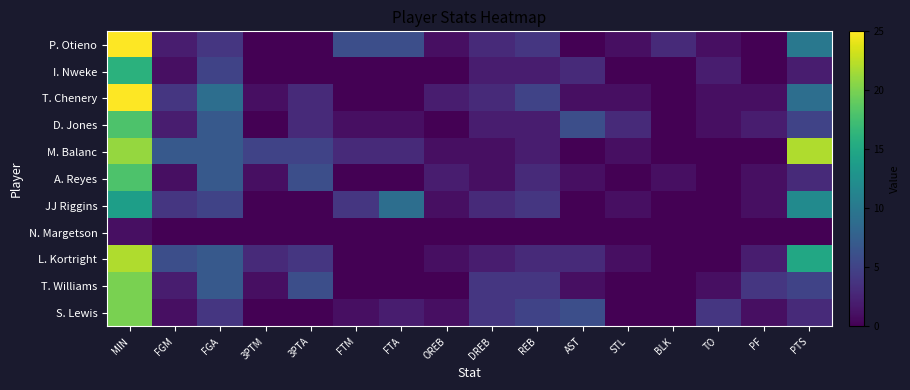

Which label corresponds to the largest value in the chart?

MIN